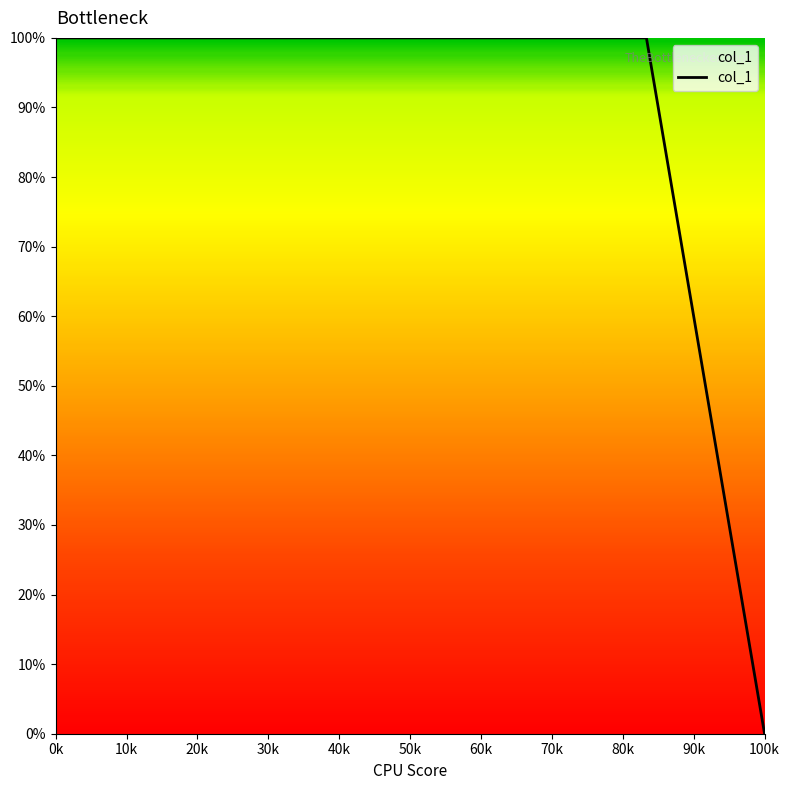

What is the greatest value displayed?

100